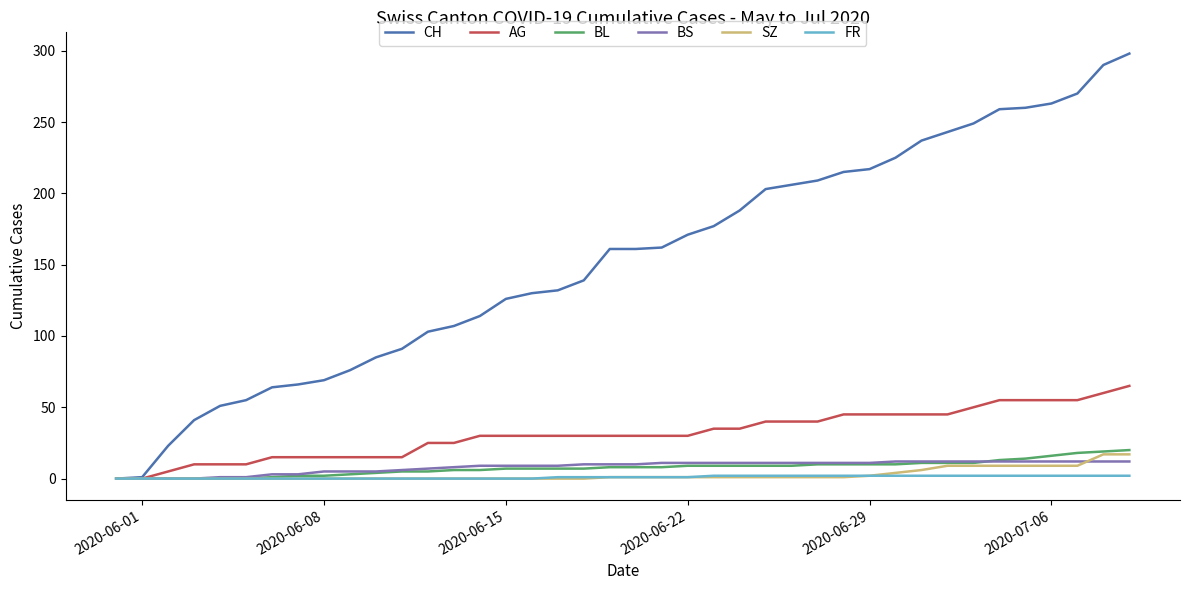

Which series has the largest total across all categories?

CH